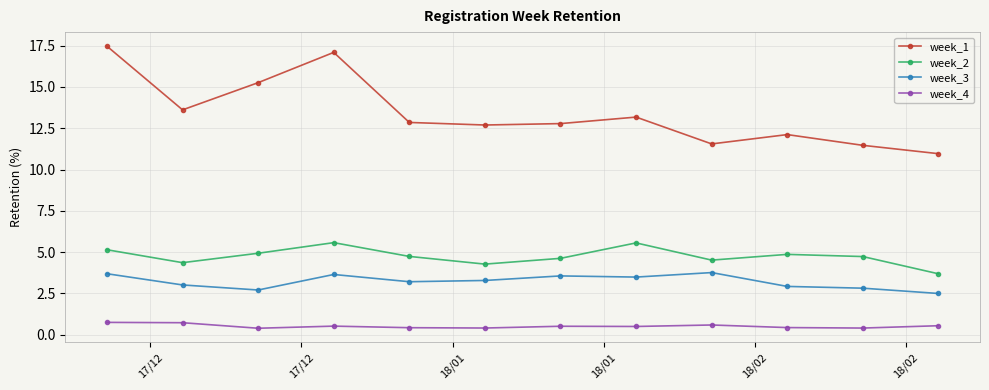

In week_2, how many points are higher than both neighbors (excluding endpoints)?

3